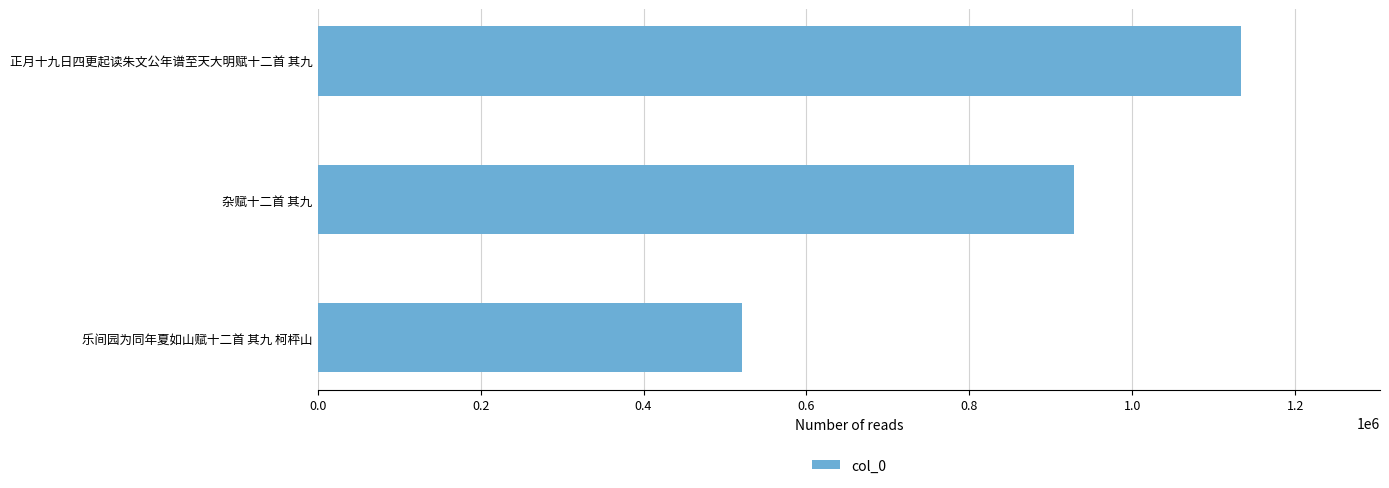

What is the average value?

861233